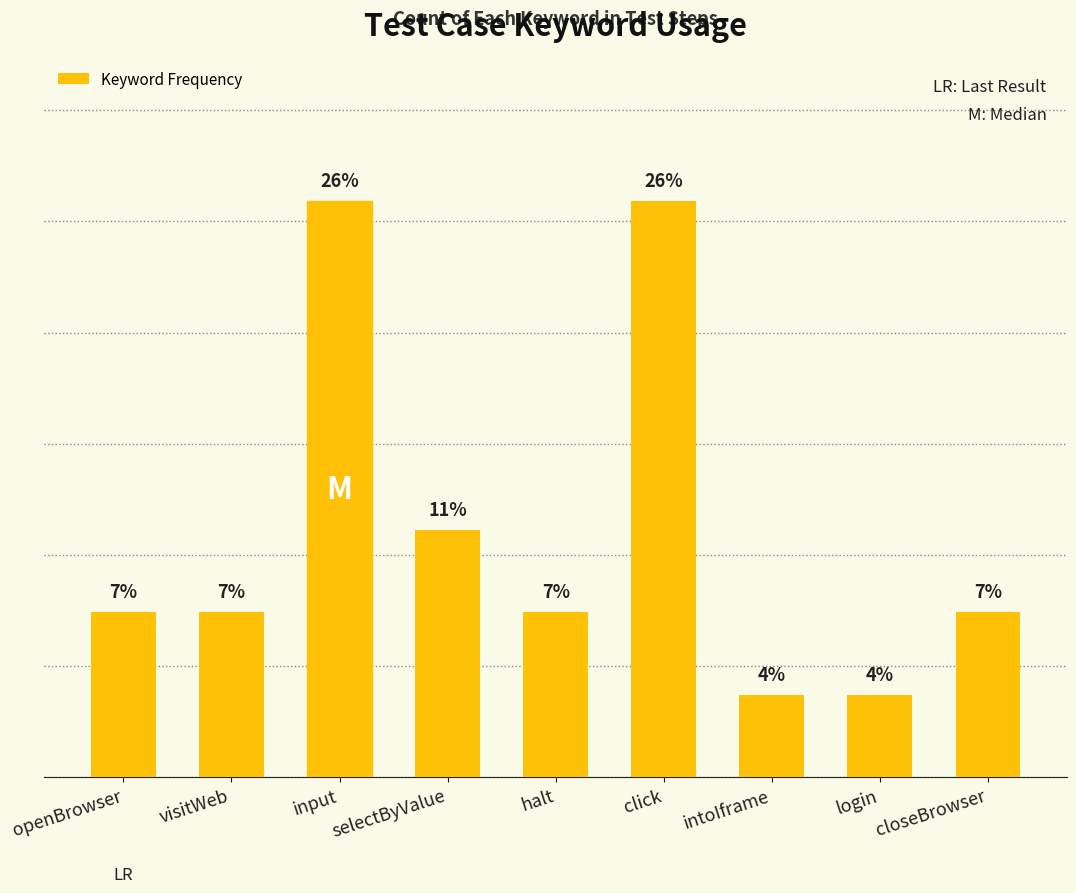

Which category has the highest value across all series?

input